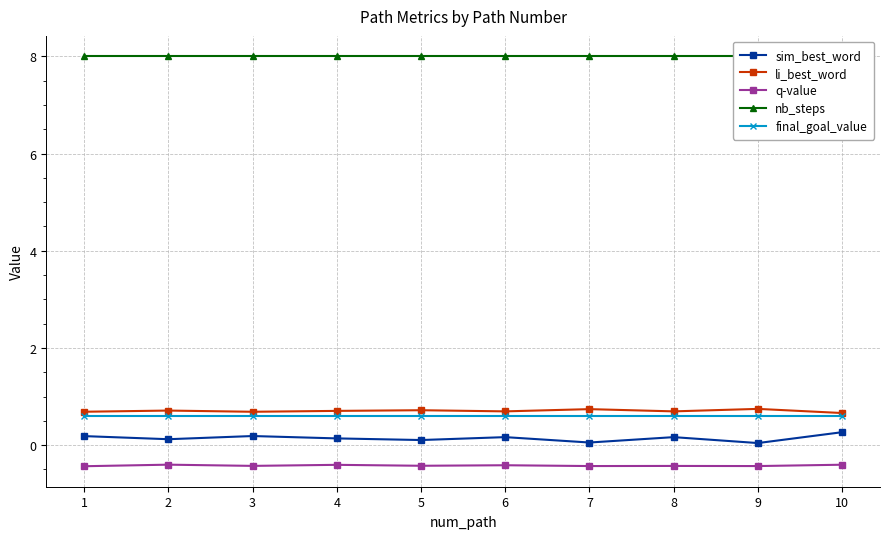

Reading right to left, extract all data points from this chart.

sim_best_word: 10=0.3	9=0.0	8=0.2	7=0.1	6=0.2	5=0.1	4=0.1	3=0.2	2=0.1	1=0.2
li_best_word: 10=0.7	9=0.7	8=0.7	7=0.7	6=0.7	5=0.7	4=0.7	3=0.7	2=0.7	1=0.7
q-value: 10=-0.4	9=-0.4	8=-0.4	7=-0.4	6=-0.4	5=-0.4	4=-0.4	3=-0.4	2=-0.4	1=-0.4
nb_steps: 10=8.0	9=8.0	8=8.0	7=8.0	6=8.0	5=8.0	4=8.0	3=8.0	2=8.0	1=8.0
final_goal_value: 10=0.6	9=0.6	8=0.6	7=0.6	6=0.6	5=0.6	4=0.6	3=0.6	2=0.6	1=0.6